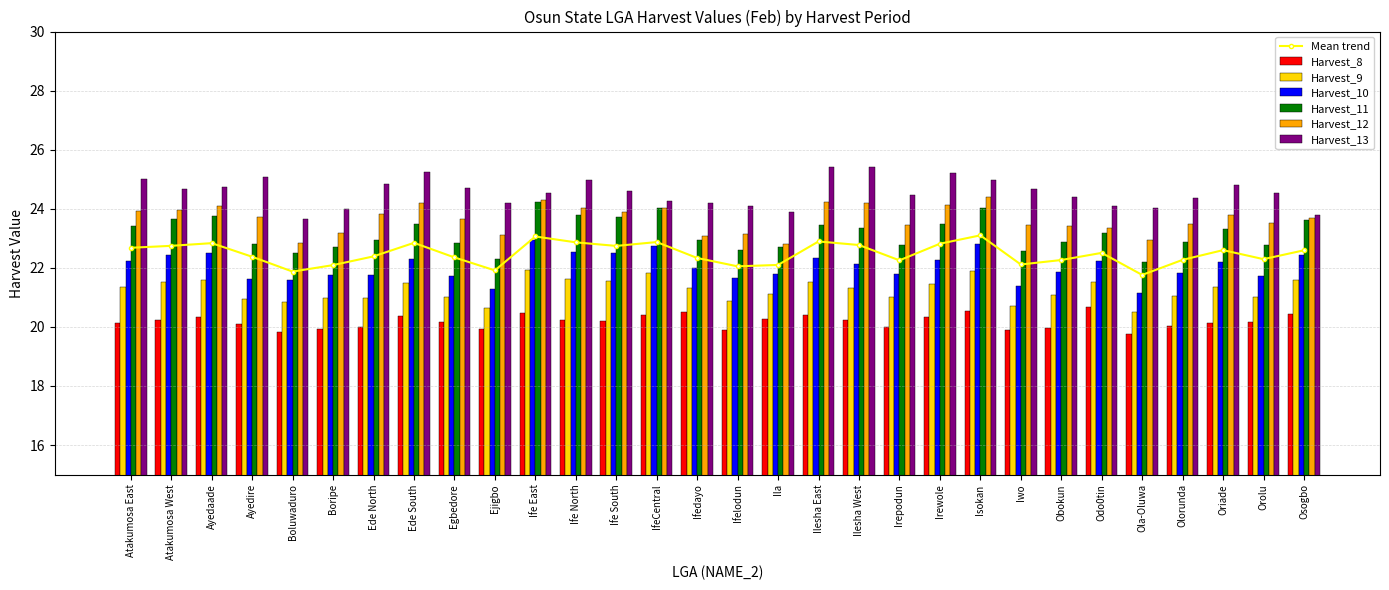

What is the maximum value shown in the chart?

25.4